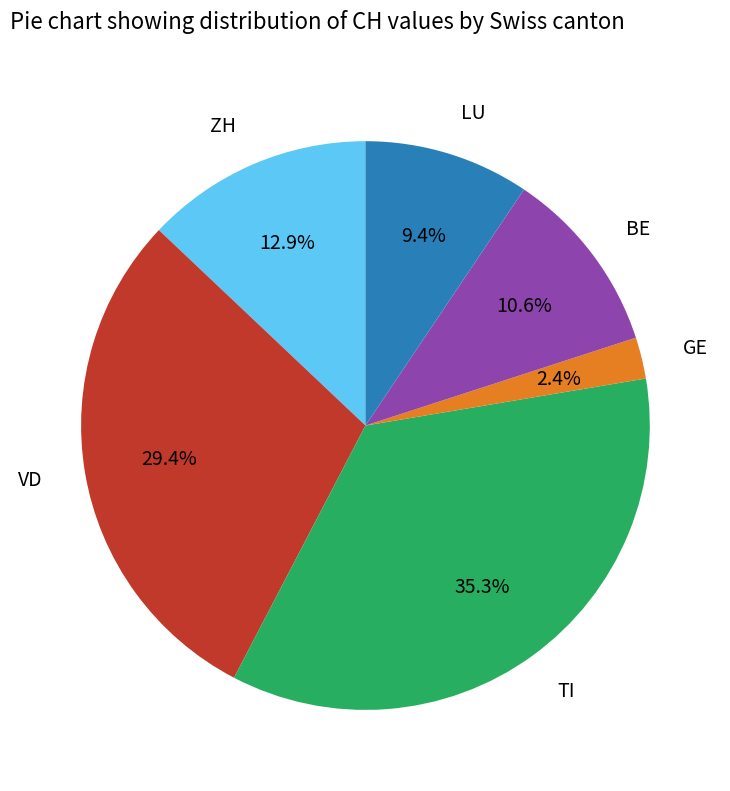

Is there any slice that represents more than half of the pie?

No